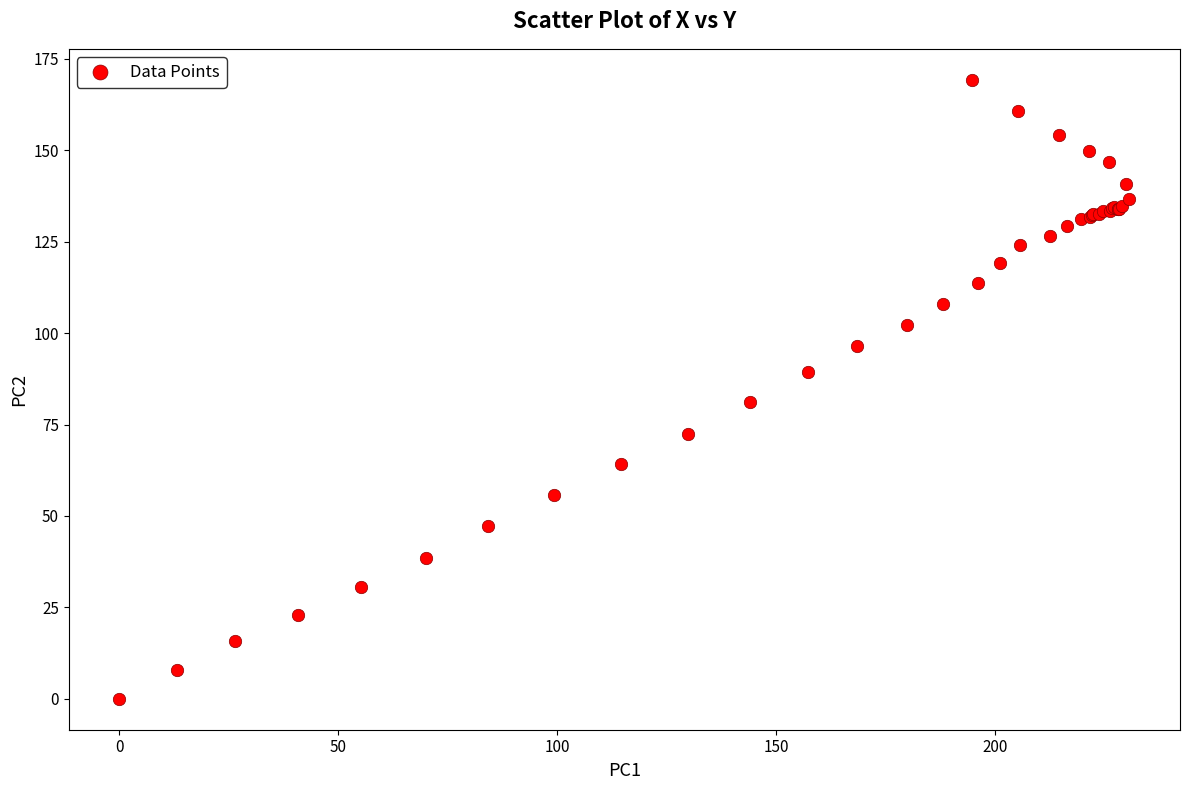

What Y value in the scatter plot is closest to 84?

81.2